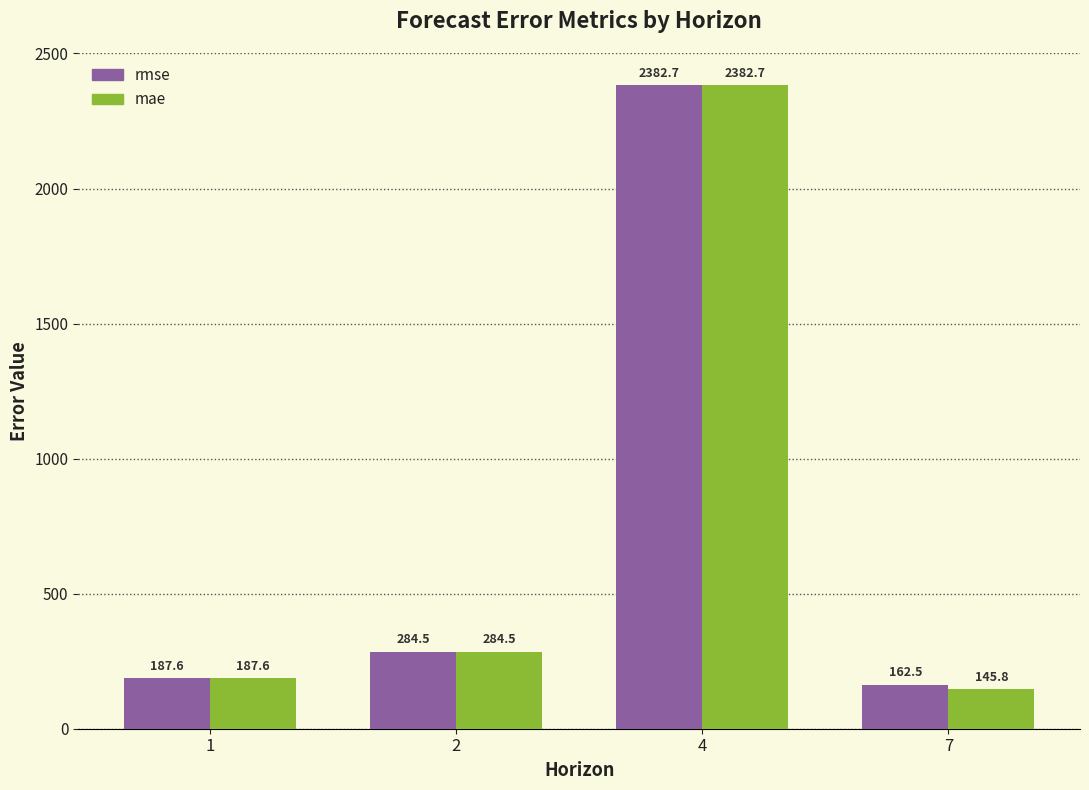

Which series has the widest spread of values?

mae